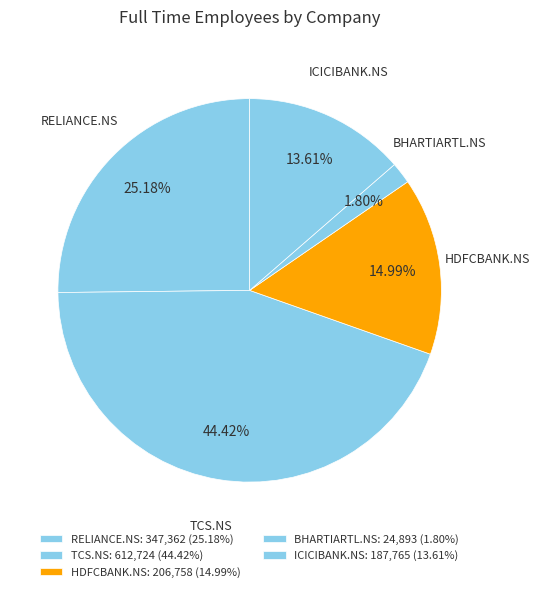

Is the sum of HDFCBANK.NS and RELIANCE.NS greater than half?

No